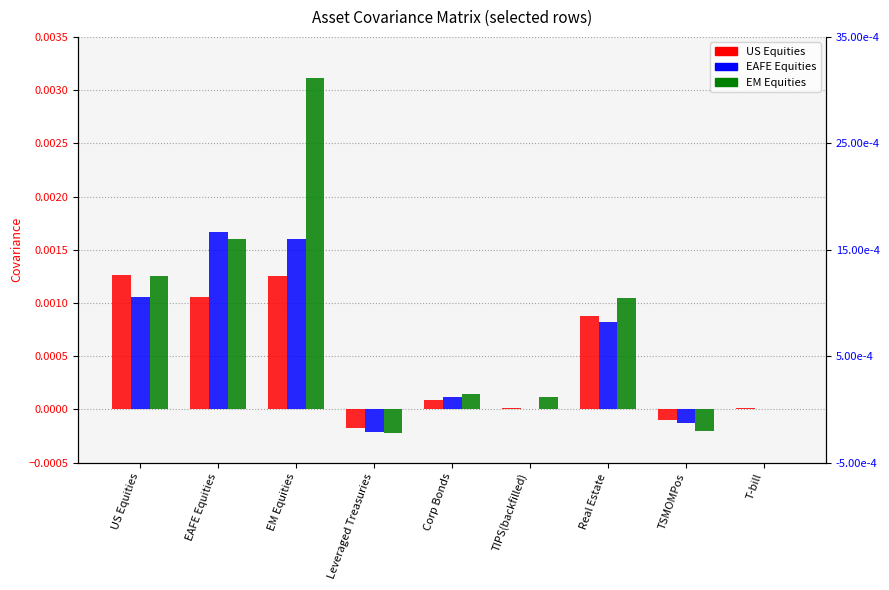

At how many categories does at least one series exceed 0?

7